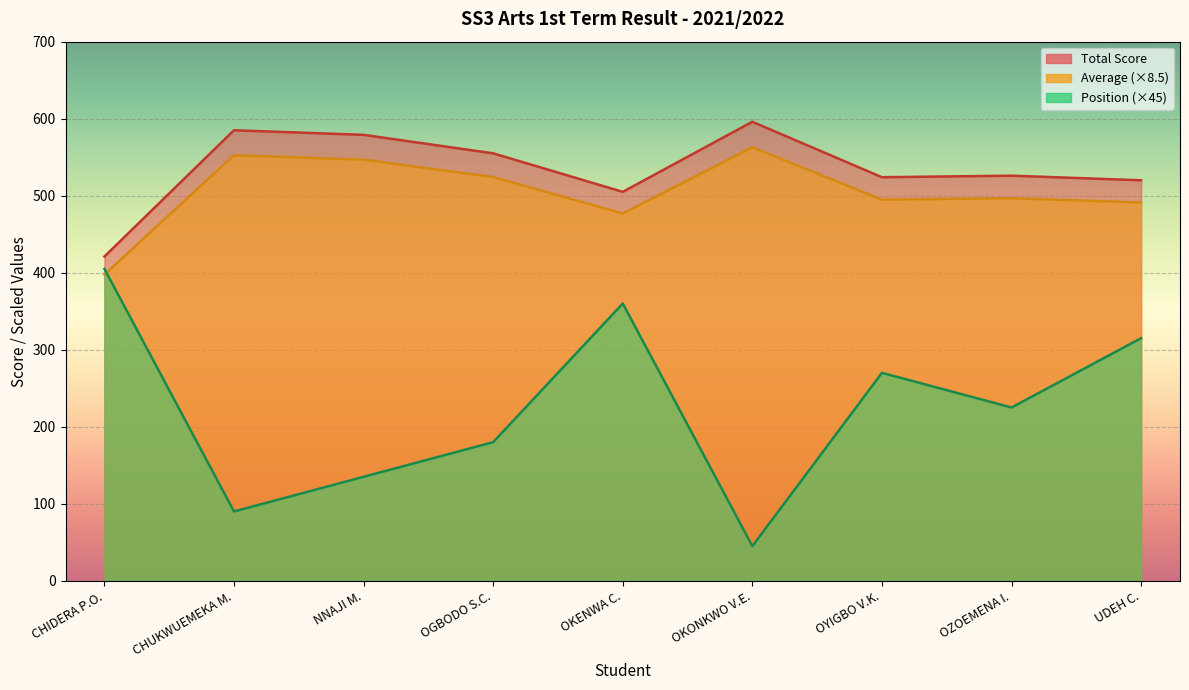

Count the Position values in the range 135 to 315.

5